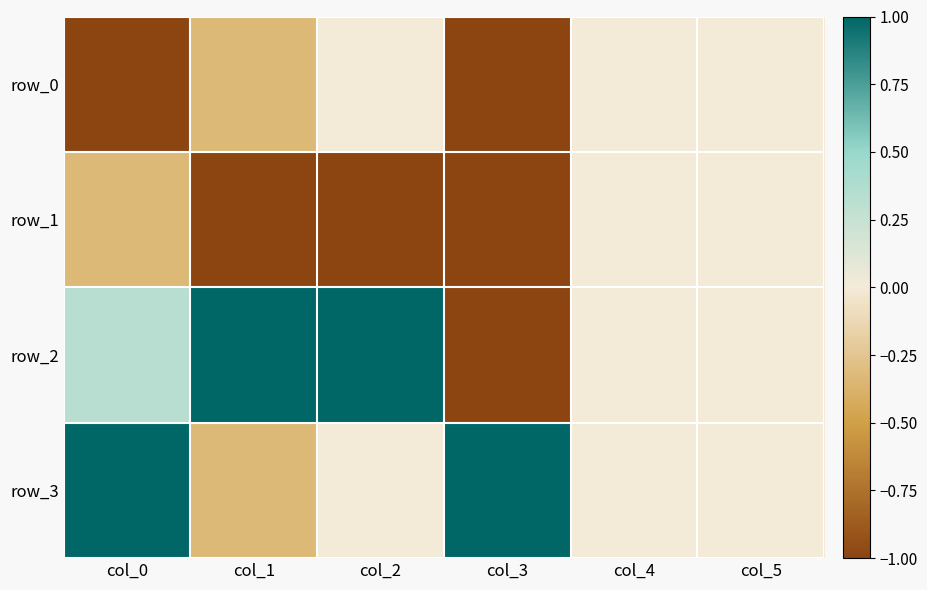

What is the sum of the row_3 values at col_4 and col_1?

-0.3